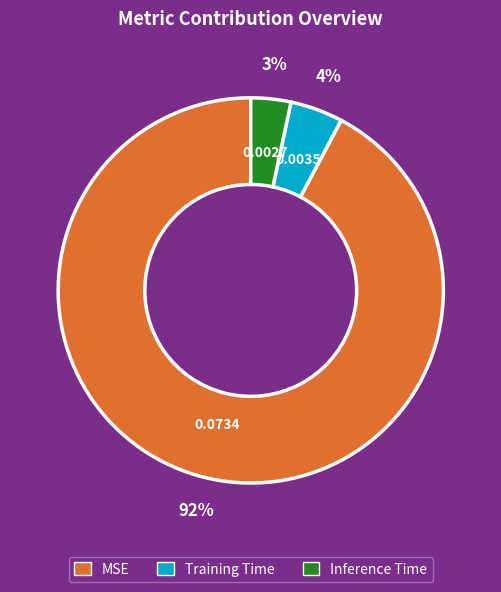

Combined, do Inference Time and Training Time account for over 50%?

No